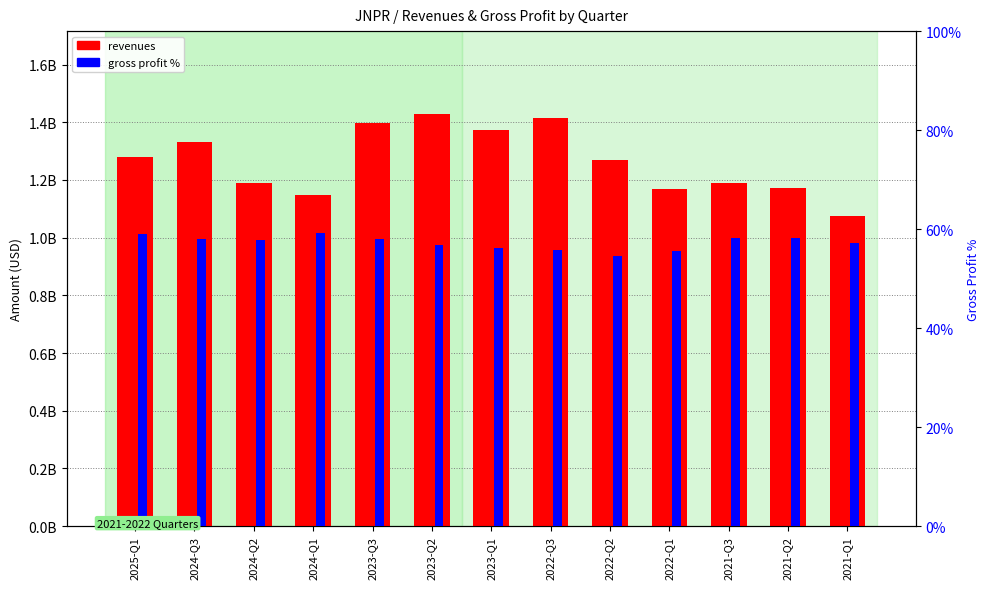

Reading left to right, extract all data points from this chart.

revenues: 2025-Q1=1280200000.0	2024-Q3=1331000000.0	2024-Q2=1189600000.0	2024-Q1=1148900000.0	2023-Q3=1397800000.0	2023-Q2=1430100000.0	2023-Q1=1371800000.0	2022-Q3=1414600000.0	2022-Q2=1269600000.0	2022-Q1=1168200000.0	2021-Q3=1188800000.0	2021-Q2=1172300000.0	2021-Q1=1074400000.0
gross profit %: 2025-Q1=59.0	2024-Q3=58.1	2024-Q2=57.9	2024-Q1=59.3	2023-Q3=58.0	2023-Q2=56.9	2023-Q1=56.2	2022-Q3=55.7	2022-Q2=54.7	2022-Q1=55.6	2021-Q3=58.2	2021-Q2=58.2	2021-Q1=57.3